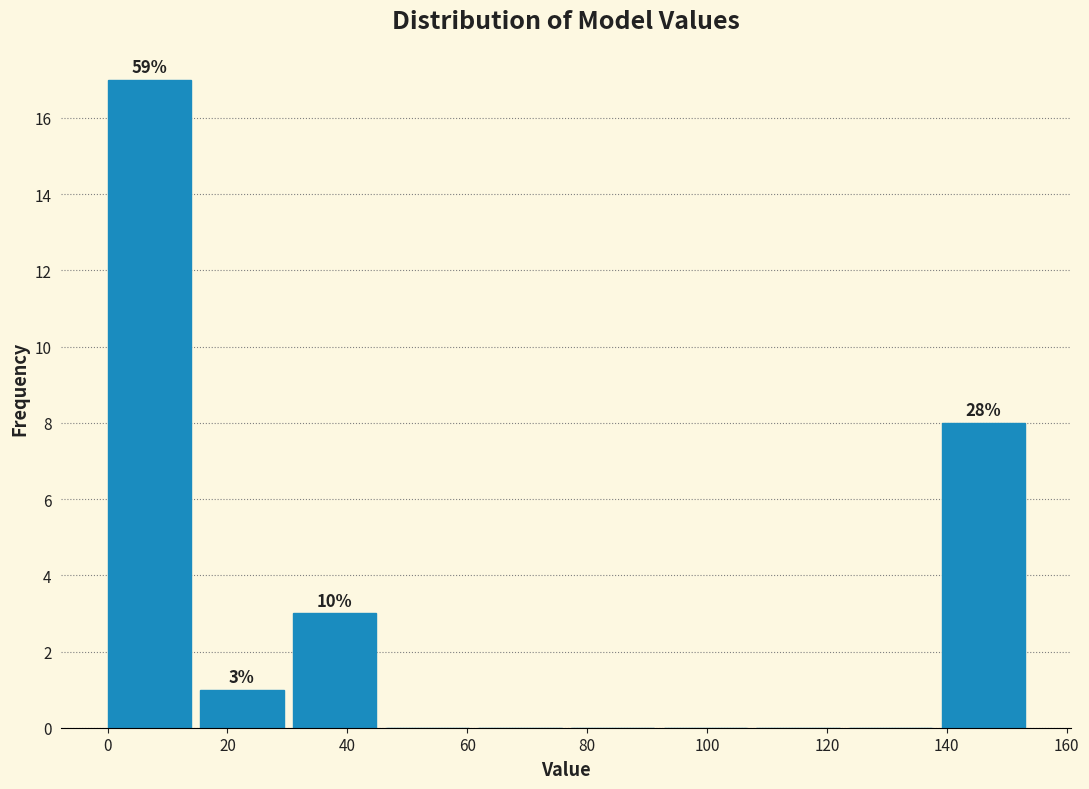

Over which range of the x-axis is the bar tallest?

0 to 16